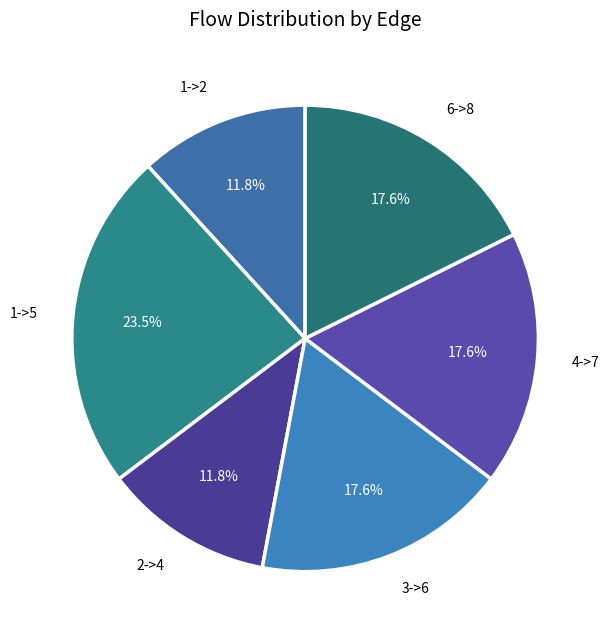

Does 4->7 account for over 50% of the chart?

No